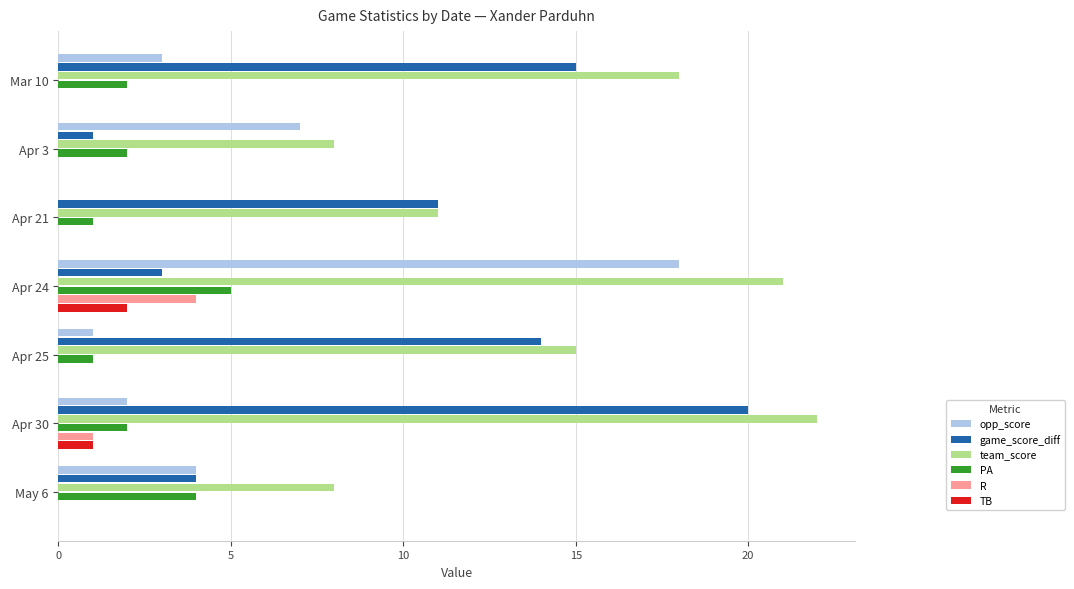

Which series has the largest total across all categories?

team_score